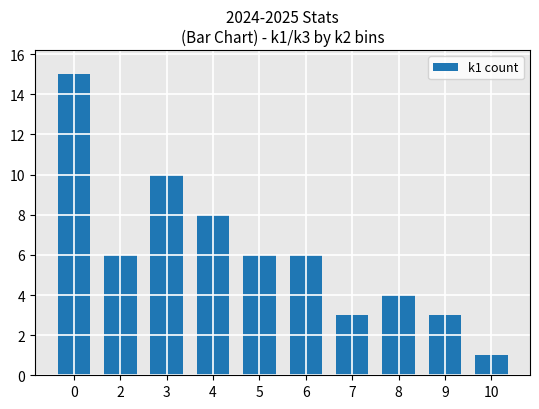

What is the greatest value displayed?

15